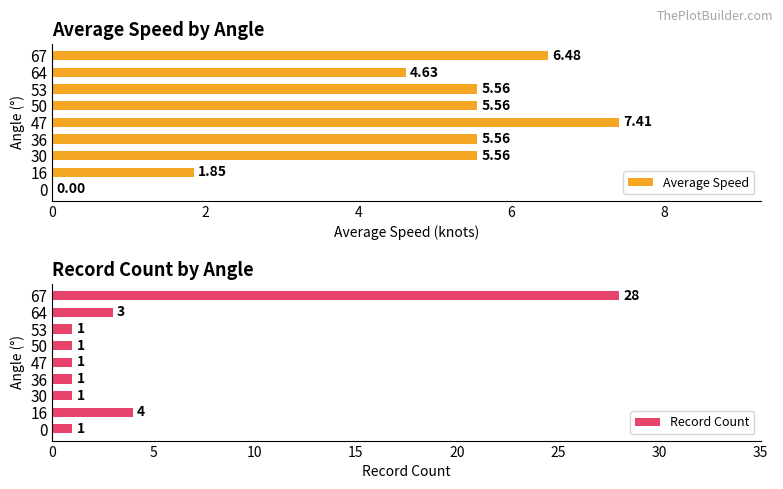

Where is Record Count nearest to the value 14?

16